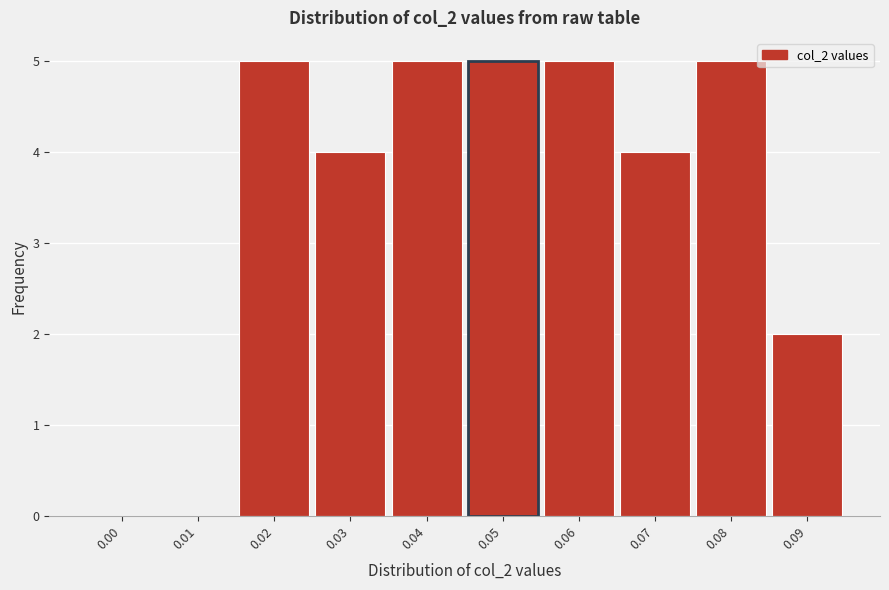

Reading left to right, extract all data points from this chart.

0.00=0	0.01=0	0.02=5	0.03=4	0.04=5	0.05=5	0.06=5	0.07=4	0.08=5	0.09=2